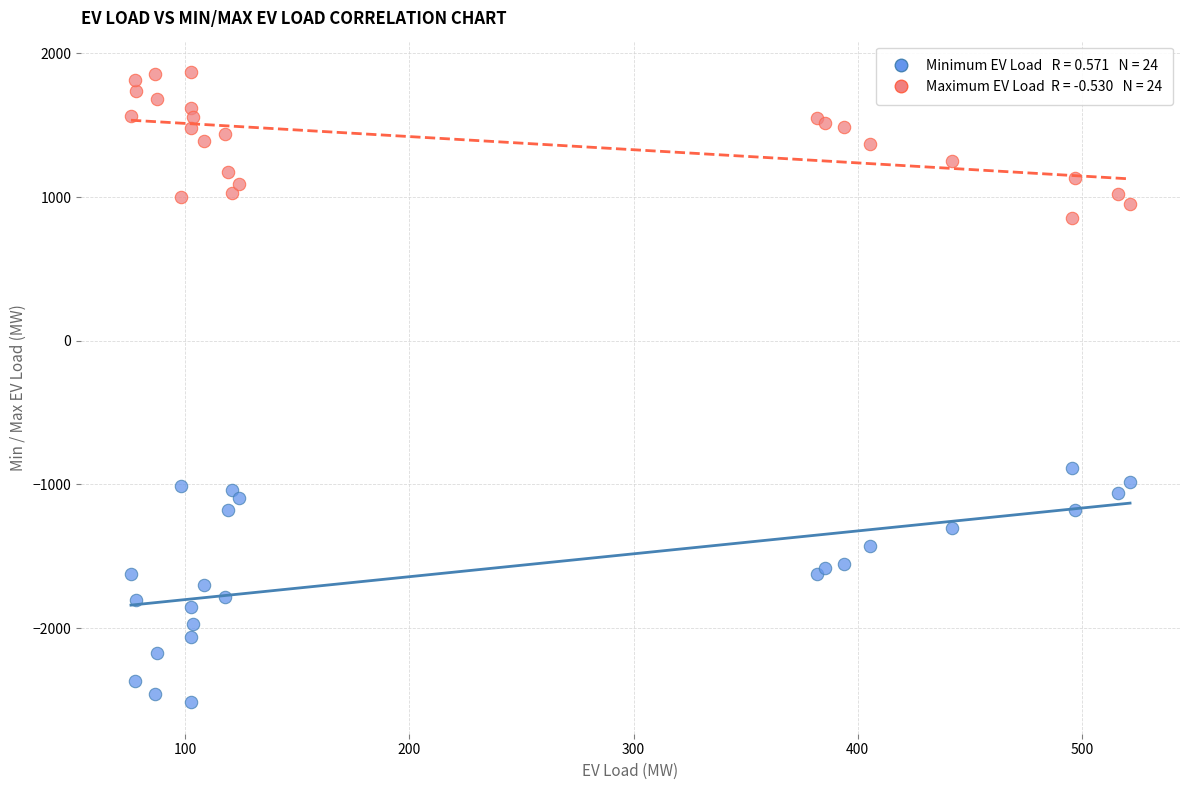

Across all series, what Y value is closest to -323?

-886.1